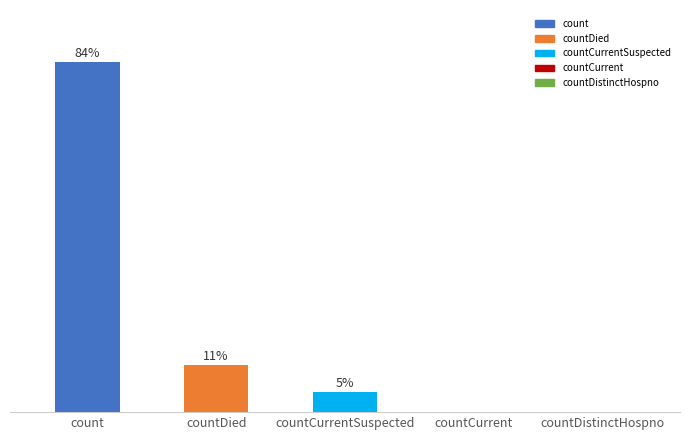

Which category has the highest value across all series?

count